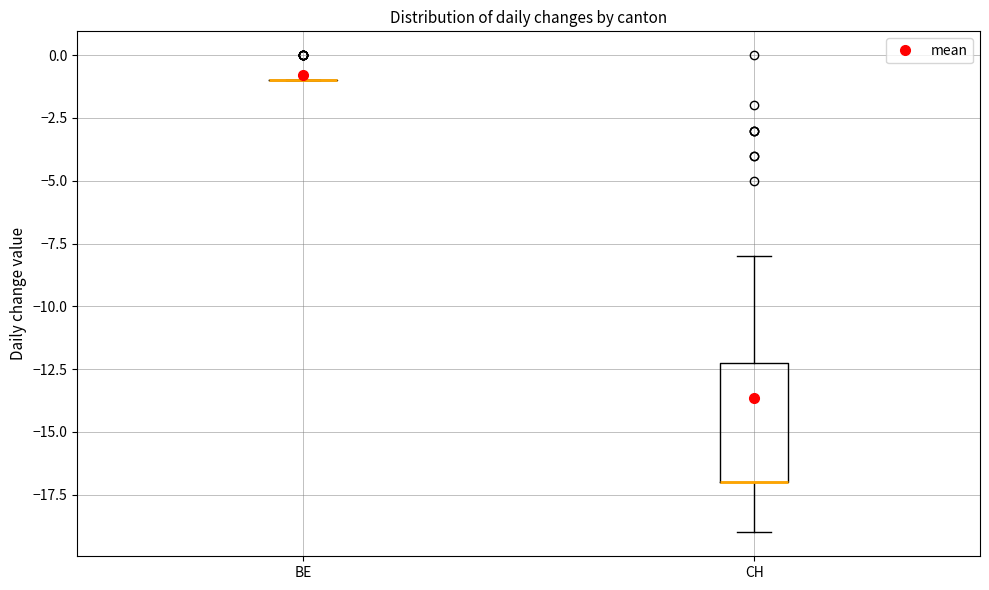

Reading left to right, read every box against the y-axis: the position of its median line, the range the box covers, and the ends of its whiskers. The values are not printed on the chart, so give them approximately, as read against the axis.

BE: box collapsed to a line at -1, whiskers -1 to -1
CH: median -17 (drawn on the box's lower edge), box -17 to -12, whiskers -19 to -8